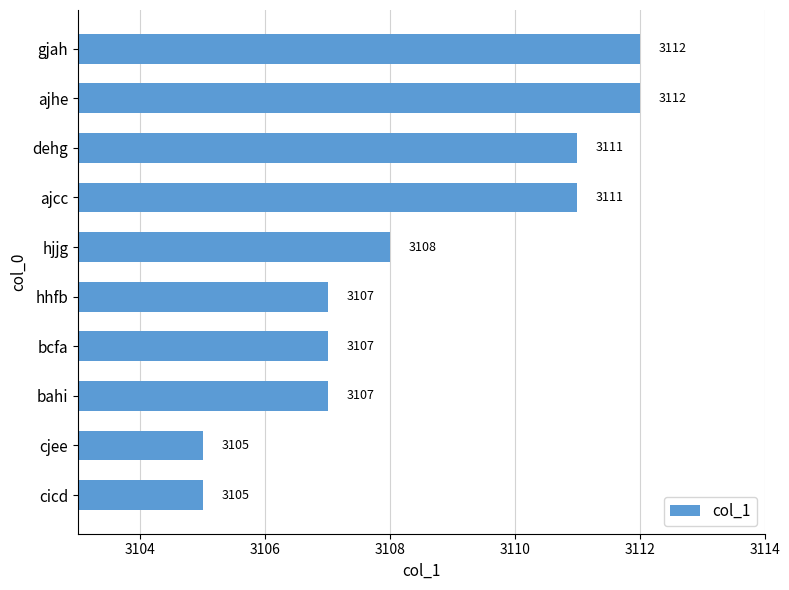

What is the difference between the second highest and minimum values?

7